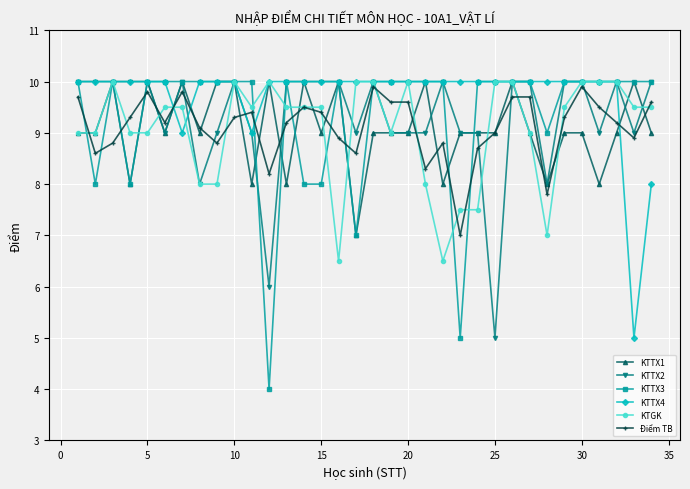

How many lines are shown in the chart?

6